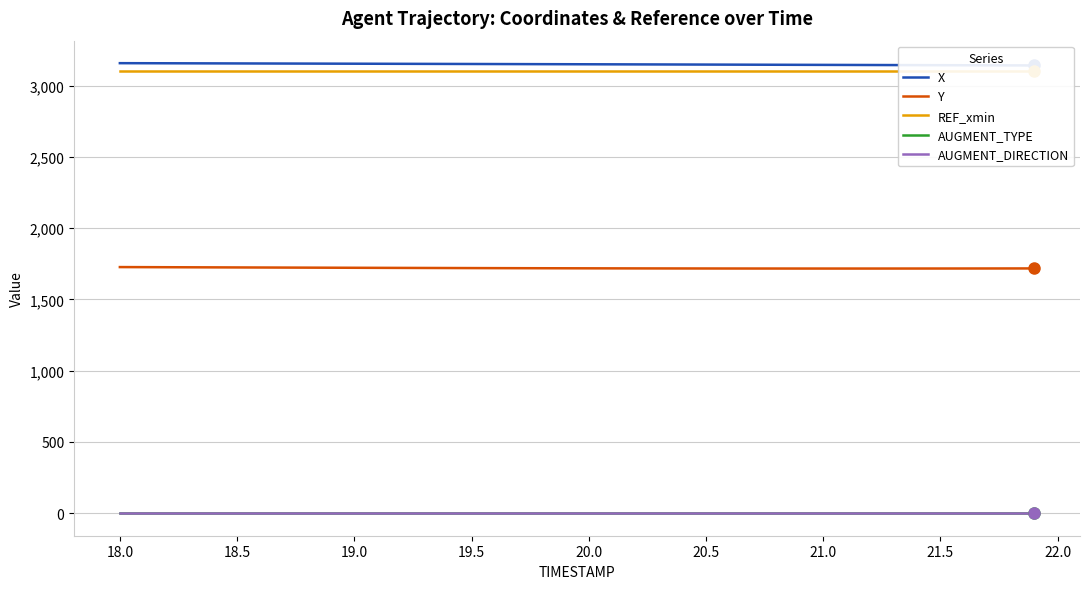

Is the value of REF_xmin at 32 greater than the value of AUGMENT_TYPE at 16?

Yes